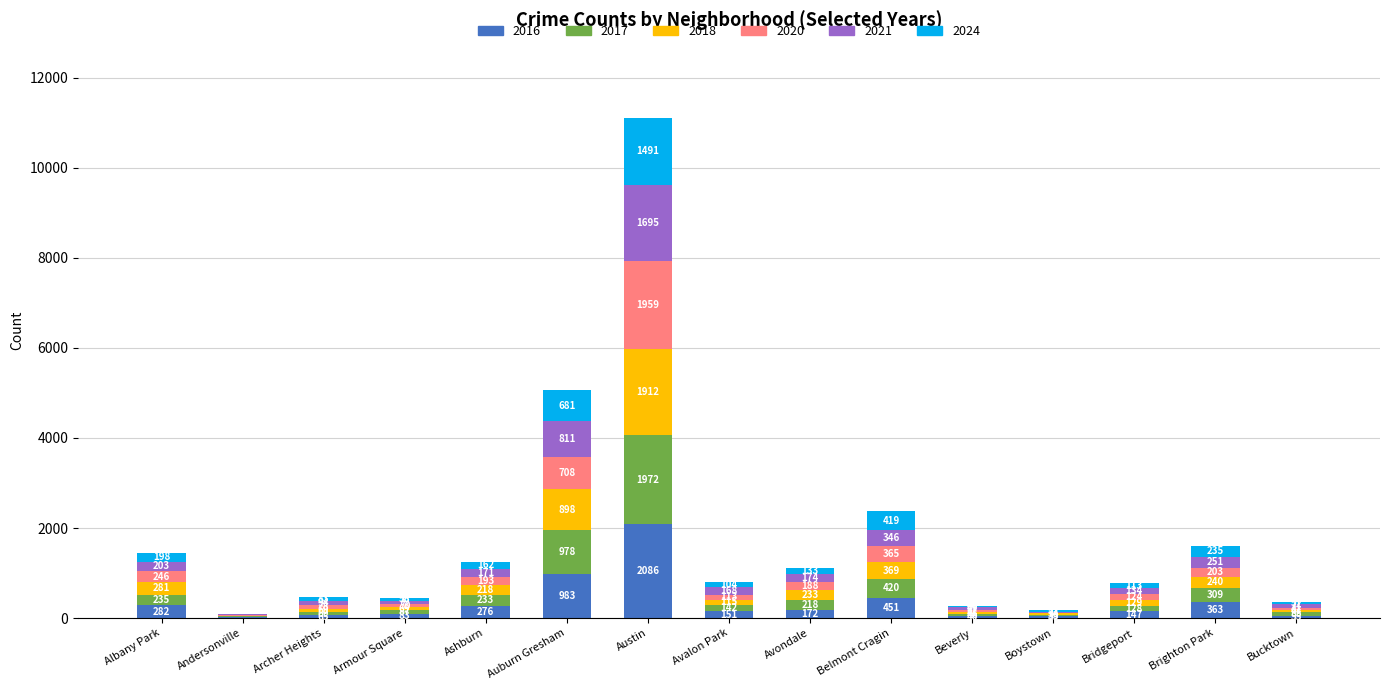

Reading left to right, what are the values for 2016?

Albany Park=282	Andersonville=20	Archer Heights=65	Armour Square=83	Ashburn=276	Auburn Gresham=983	Austin=2086	Avalon Park=151	Avondale=172	Belmont Cragin=451	Beverly=40	Boystown=39	Bridgeport=147	Brighton Park=363	Bucktown=55